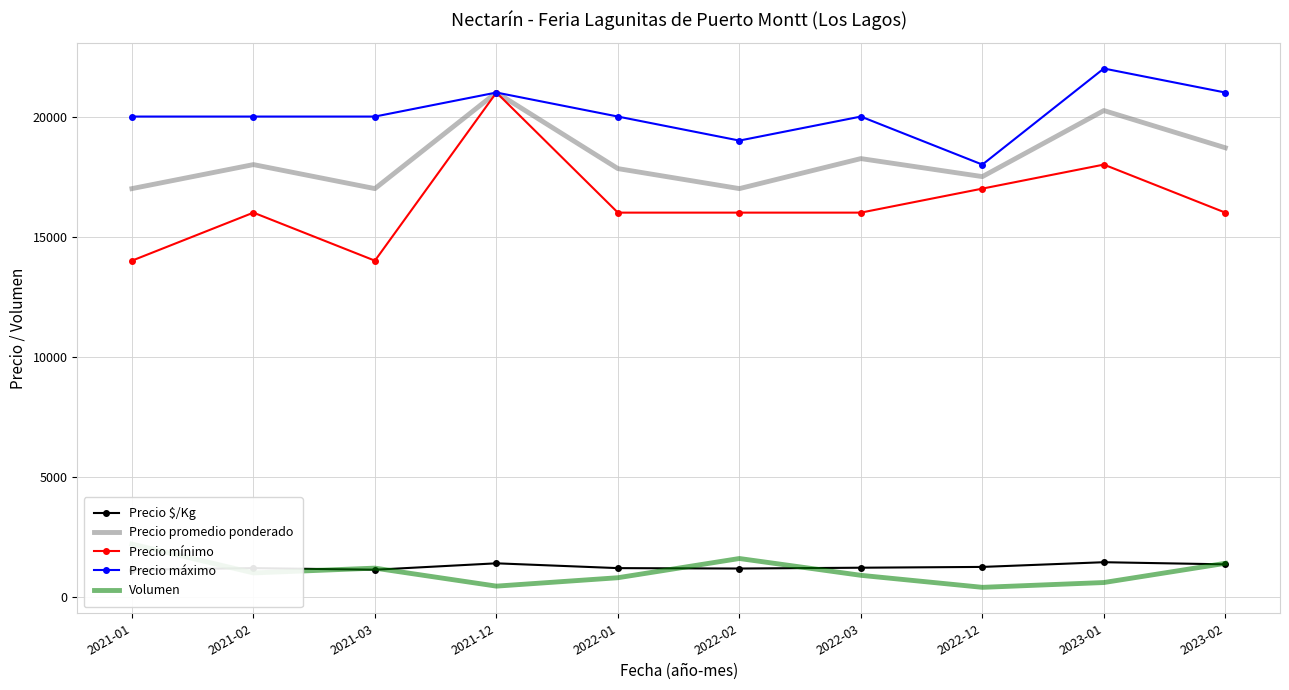

What is the value of the Precio promedio ponderado point at the 3rd from the left?

17000